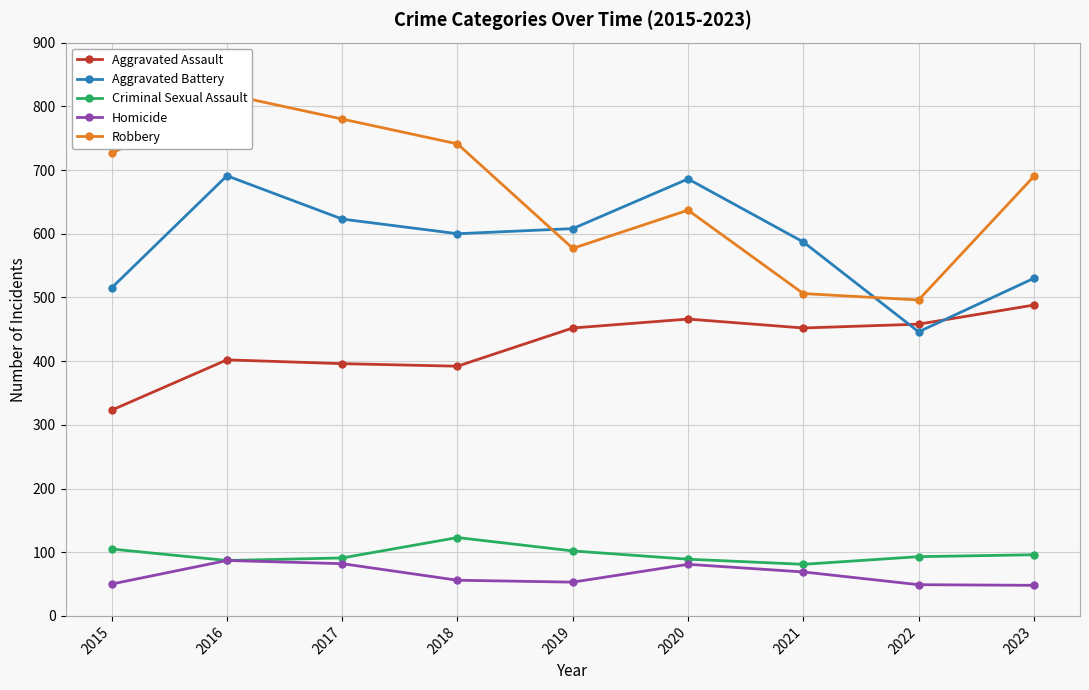

At which category is the sum across all series the highest?

2016